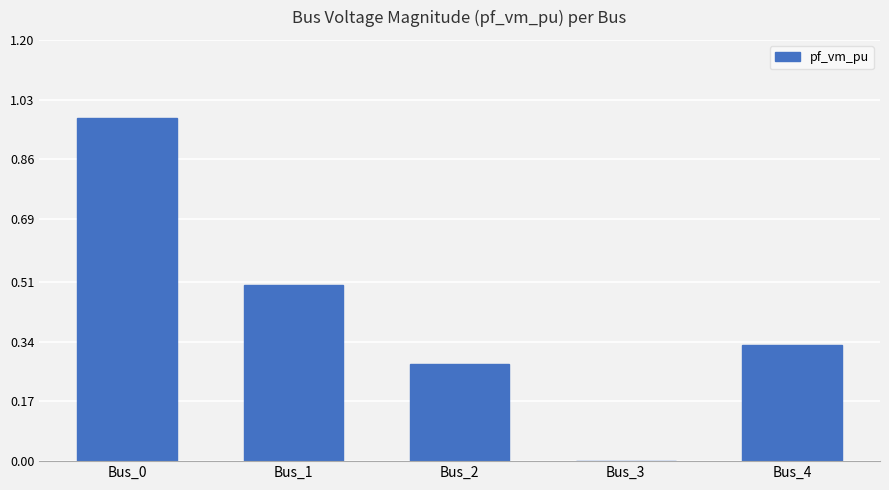

Which category has the highest value across all series?

Bus_0